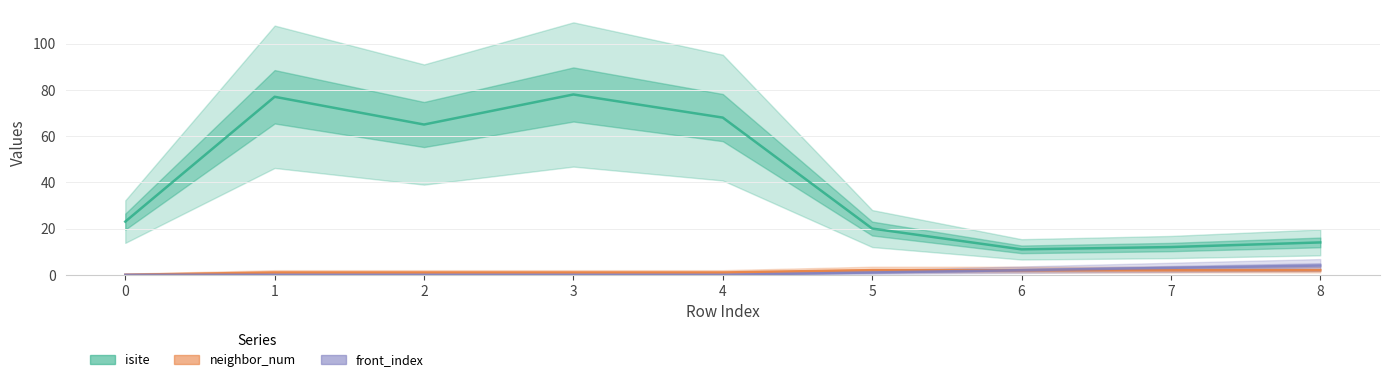

What is the spread (max minus min) of values at 5?

19